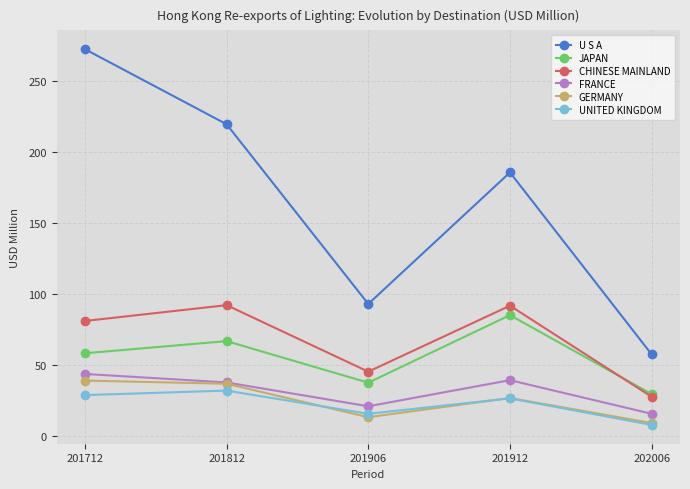

What is the value of the U S A point at the 1st from the left?

272.3